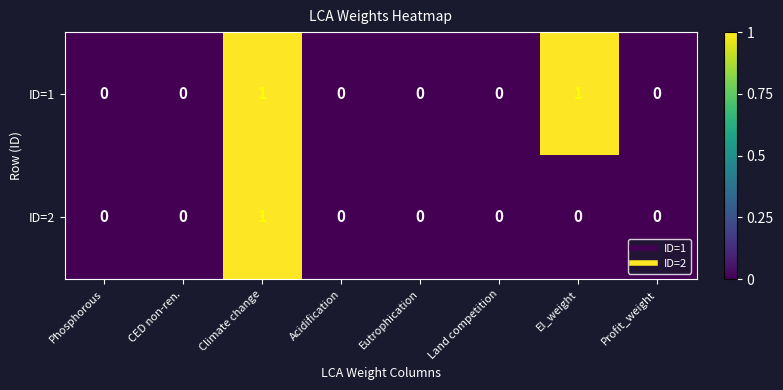

The ID=1 series shows 1 at EI_weight. True or false?

True